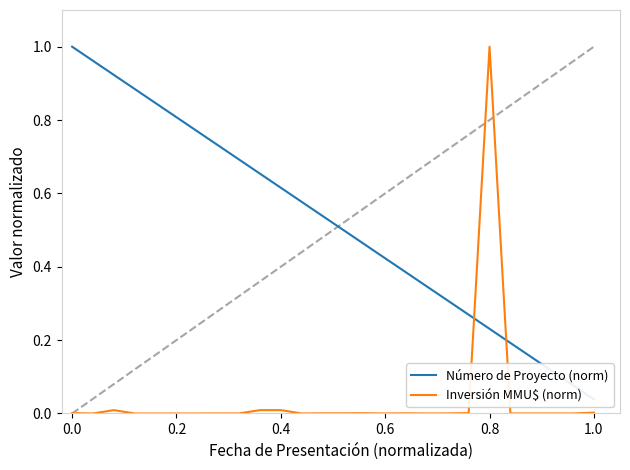

How many times do Número de Proyecto (norm) and Inversión MMU$ (norm) cross each other?

2